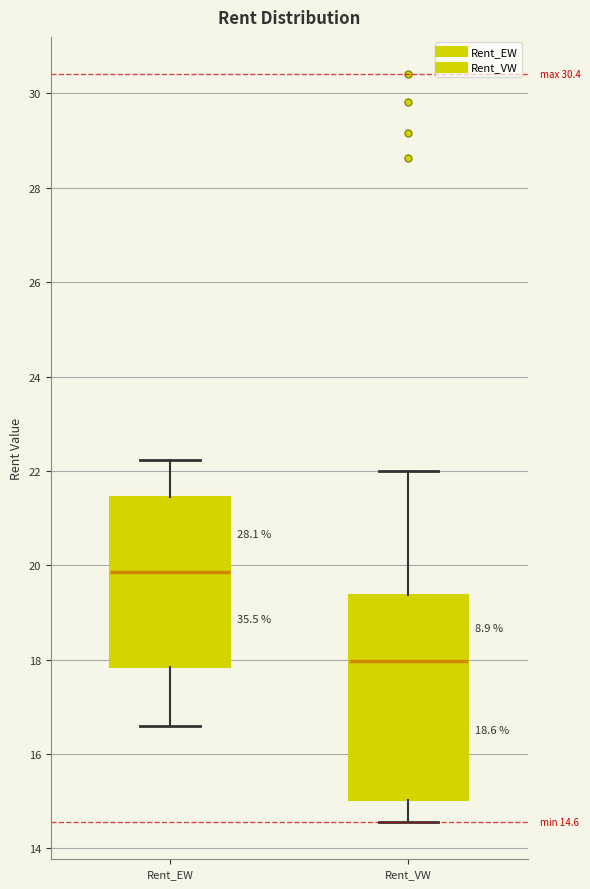

Which box is the tallest, from its lower edge to its upper edge?

Rent_VW